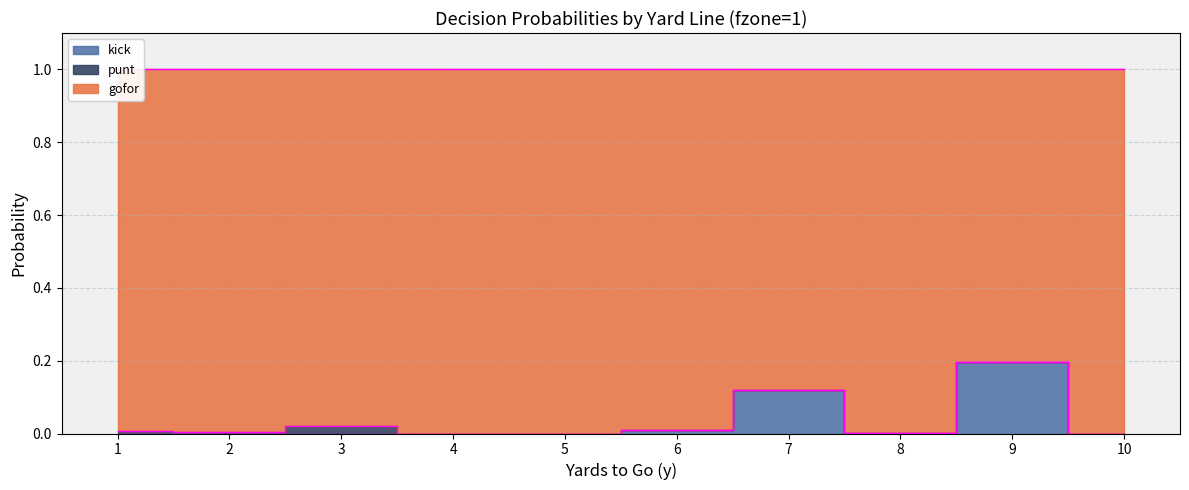

What is the difference between the second highest and minimum values in the kick series?

0.1